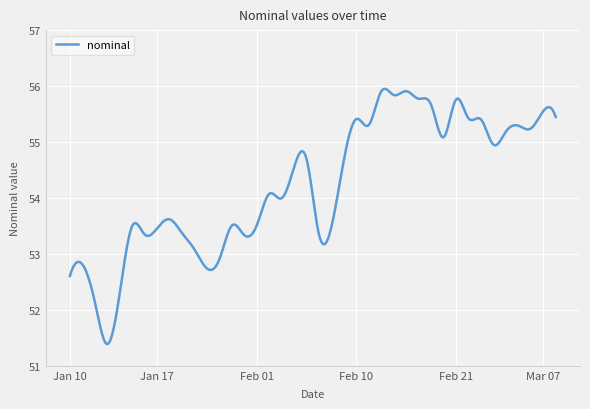

What is the minimum value shown in the chart?

51.4